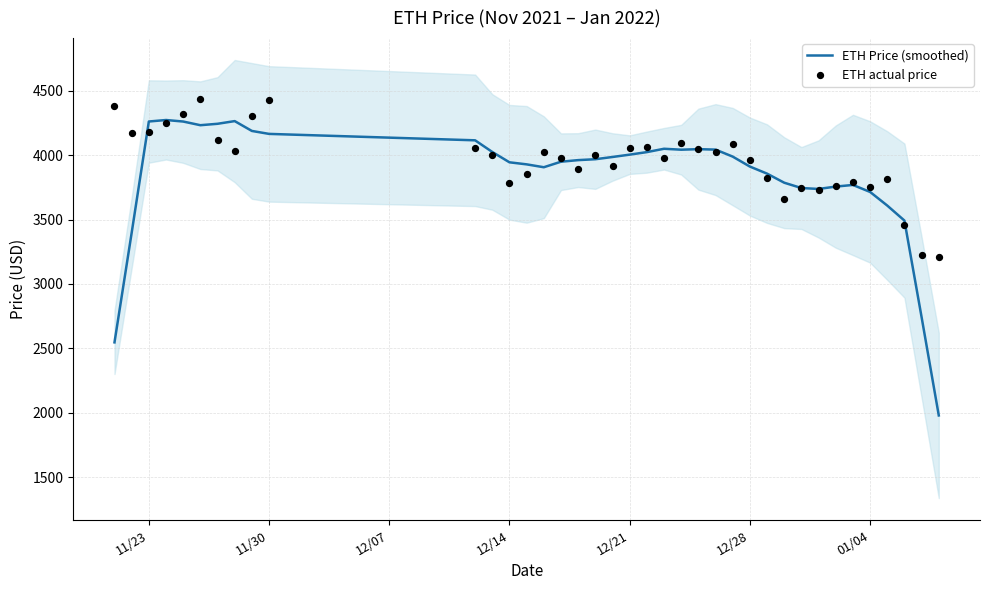

What are all the series names shown in the legend?

ETH Price (smoothed), ETH actual price